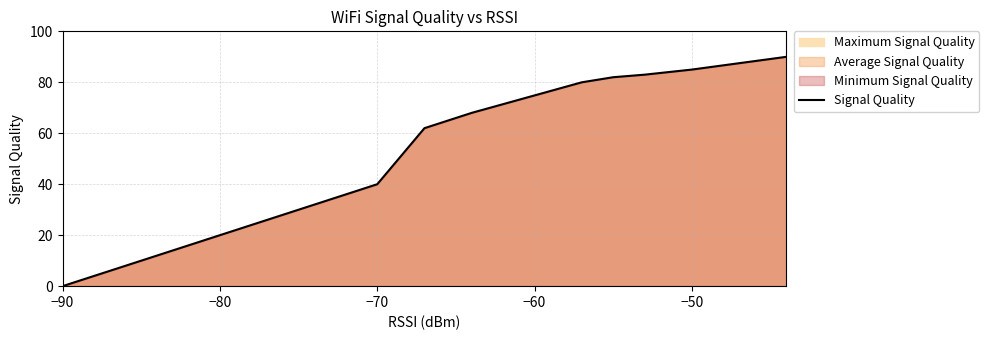

Does the chart display data point markers on the line(s)?

No